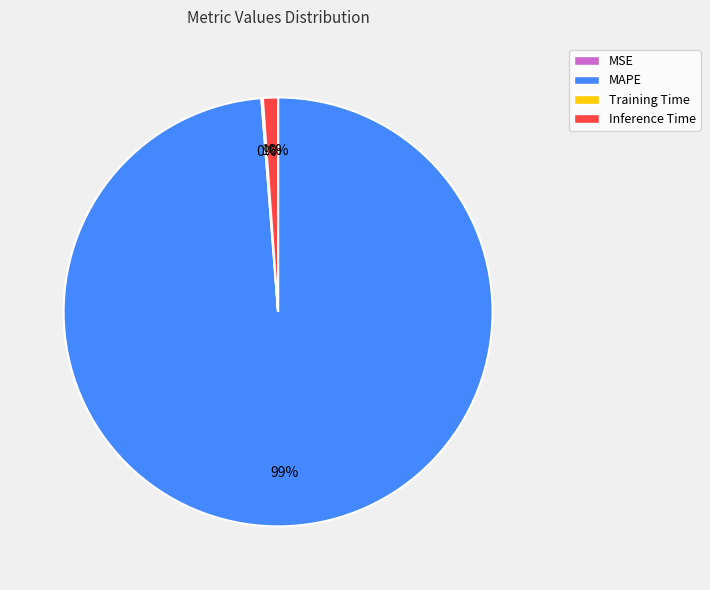

True or false: MAPE accounts for 99% of the total.

True